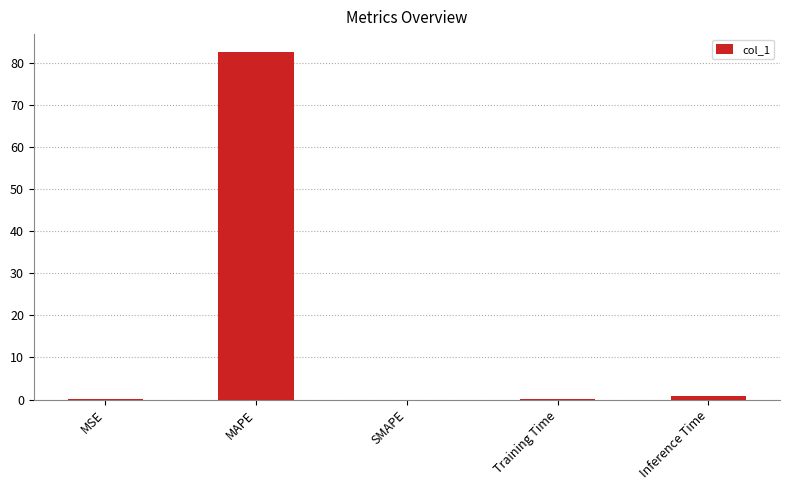

At which category does the chart reach its peak across all series?

MAPE